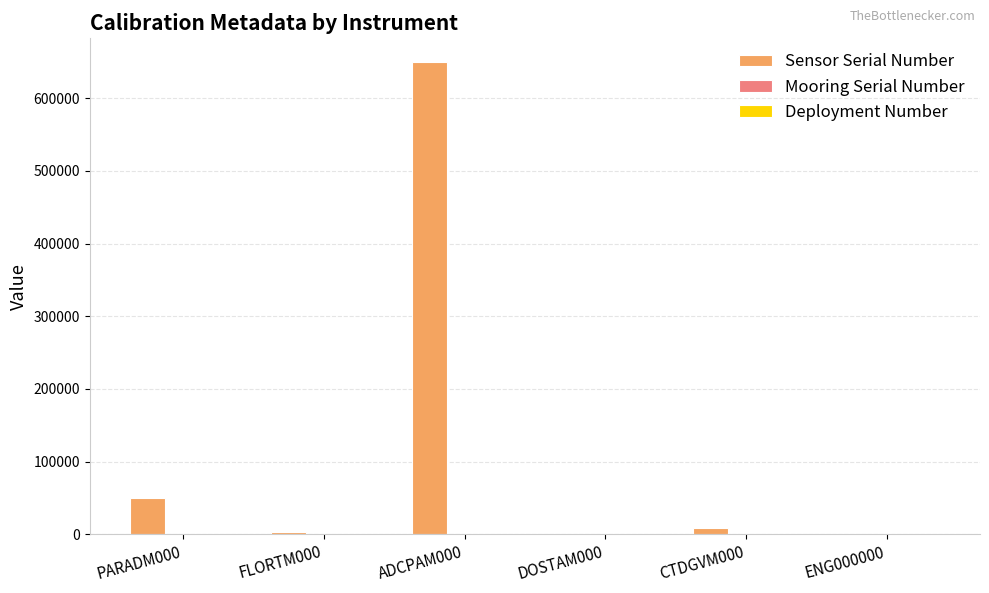

At which category does the chart reach its peak across all series?

ADCPAM000